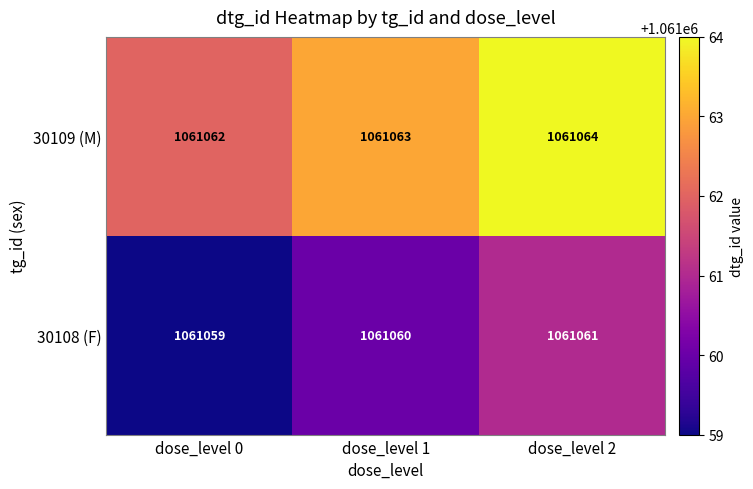

True or false: 30108 (F) has a value of 320750 at dose_level 0.

False